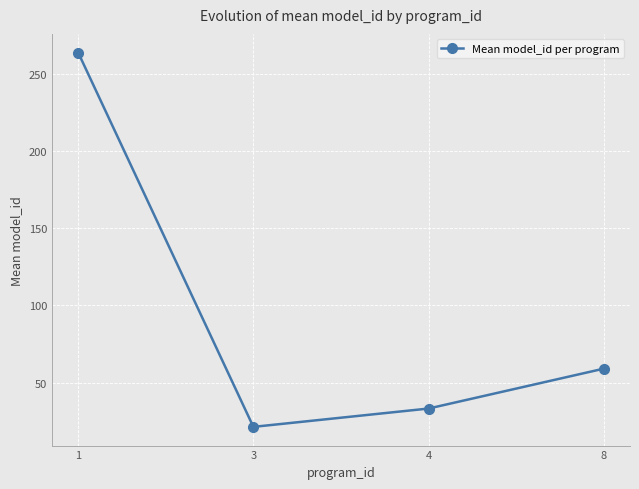

What is the greatest value displayed?

264.0